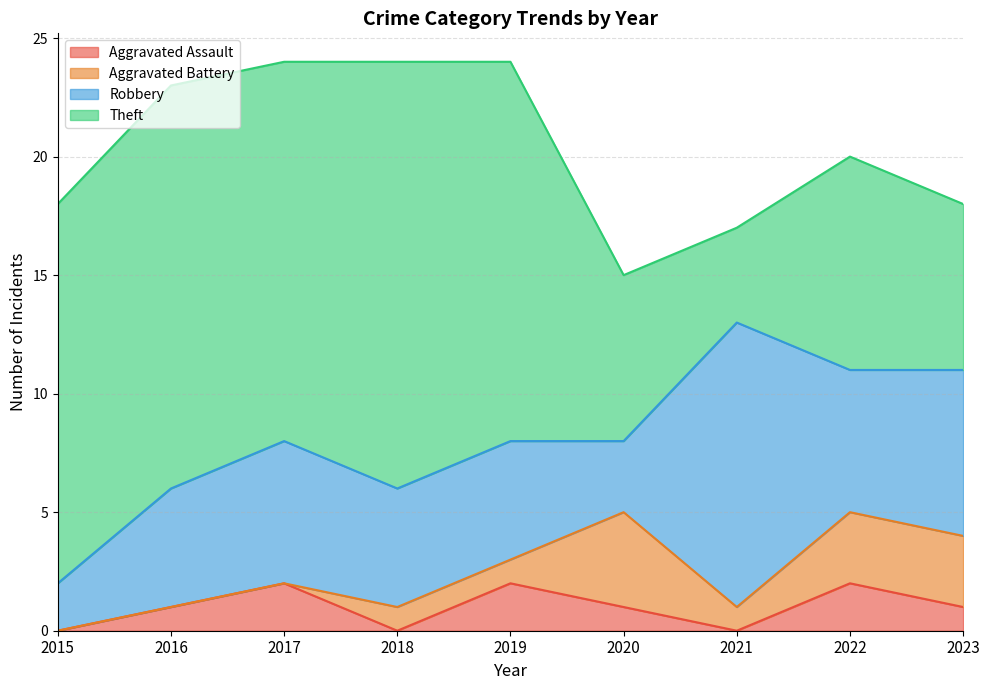

Which series has the largest total across all categories?

Theft